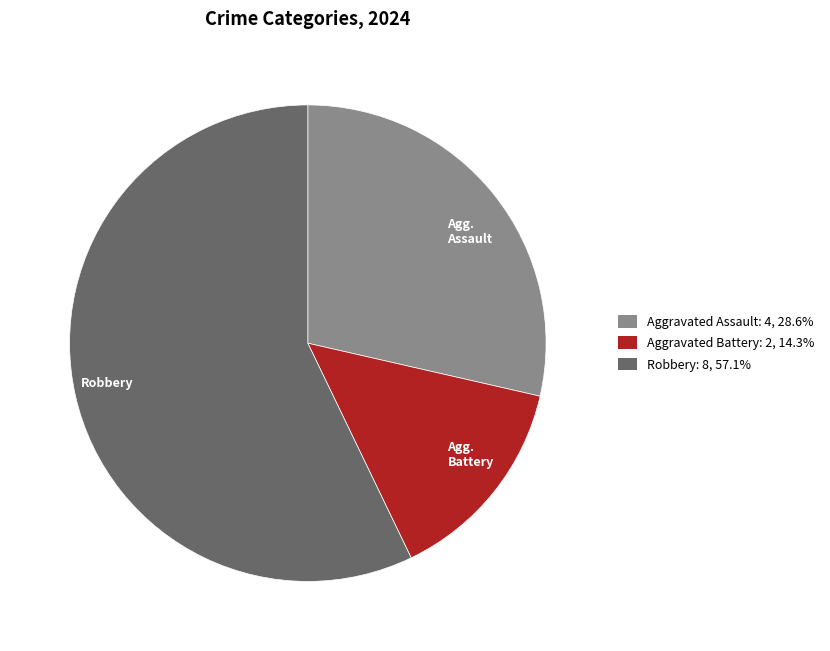

What is the majority slice?

Robbery